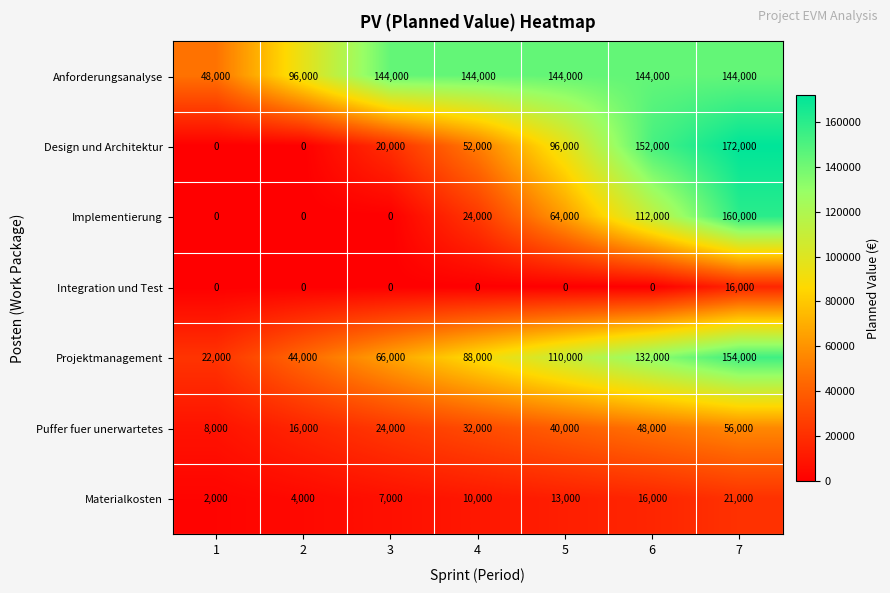

What is the difference between the maximum and minimum values in the Implementierung series?

160000